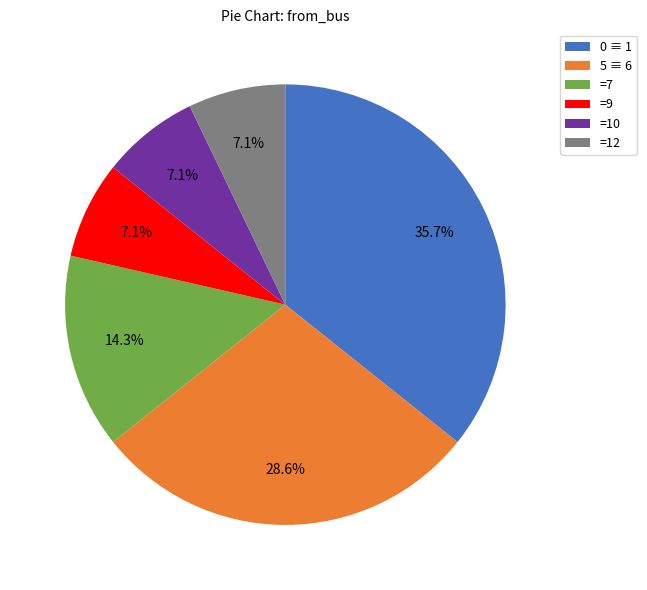

Which has a higher value, =7 or =9?

=7